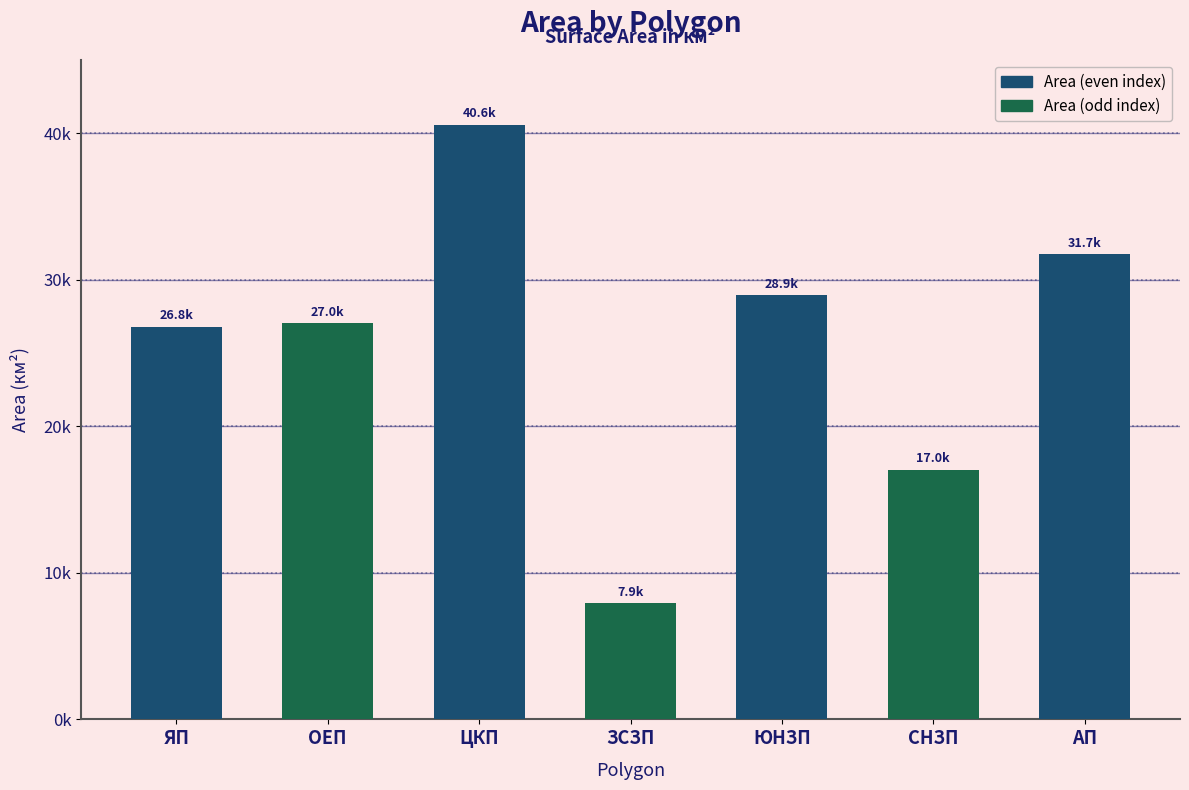

Reading left to right, list all the values displayed in this chart.

ЯП=26801.0	ОЕП=27028.7	ЦКП=40577.5	ЗСЗП=7922.4	ЮНЗП=28927.9	СНЗП=17034.9	АП=31734.6